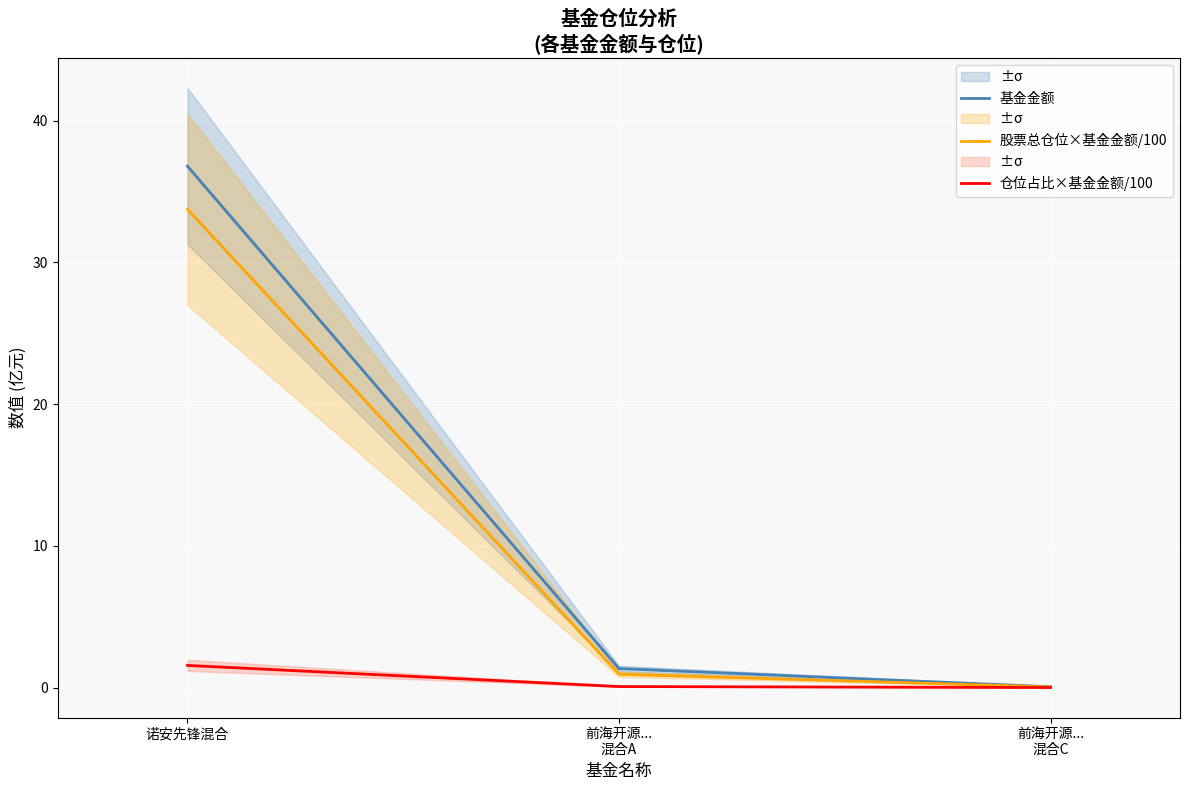

What is the total value across all series at 前海开源...
混合C?

0.1